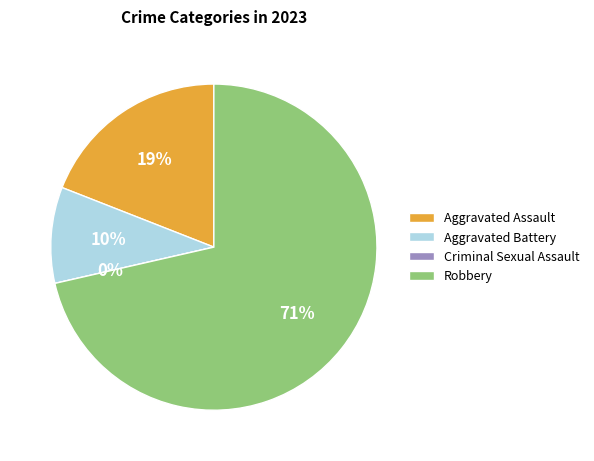

What is the total percentage of Aggravated Assault and Aggravated Battery?

28.6%